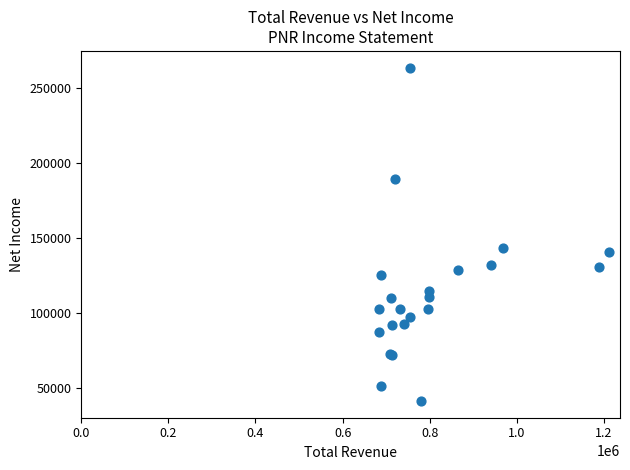

What Y value in the scatter plot is closest to 152600?

143600